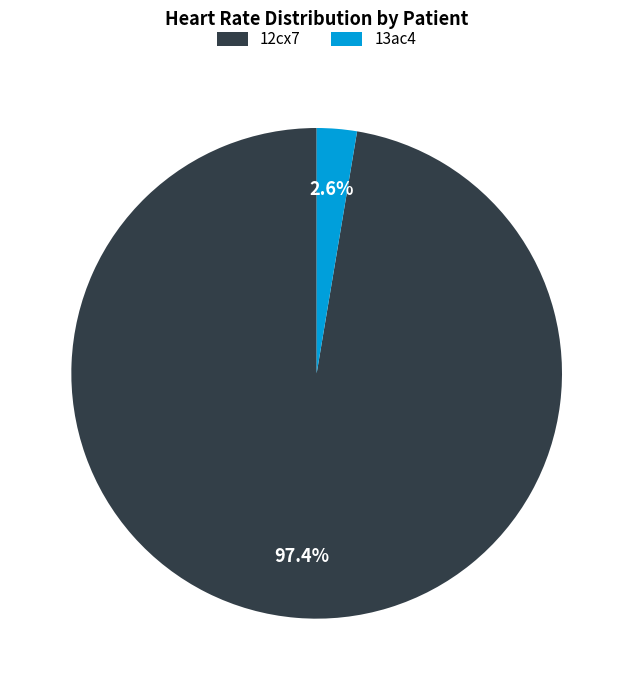

Between 12cx7 and 13ac4, which is larger?

12cx7